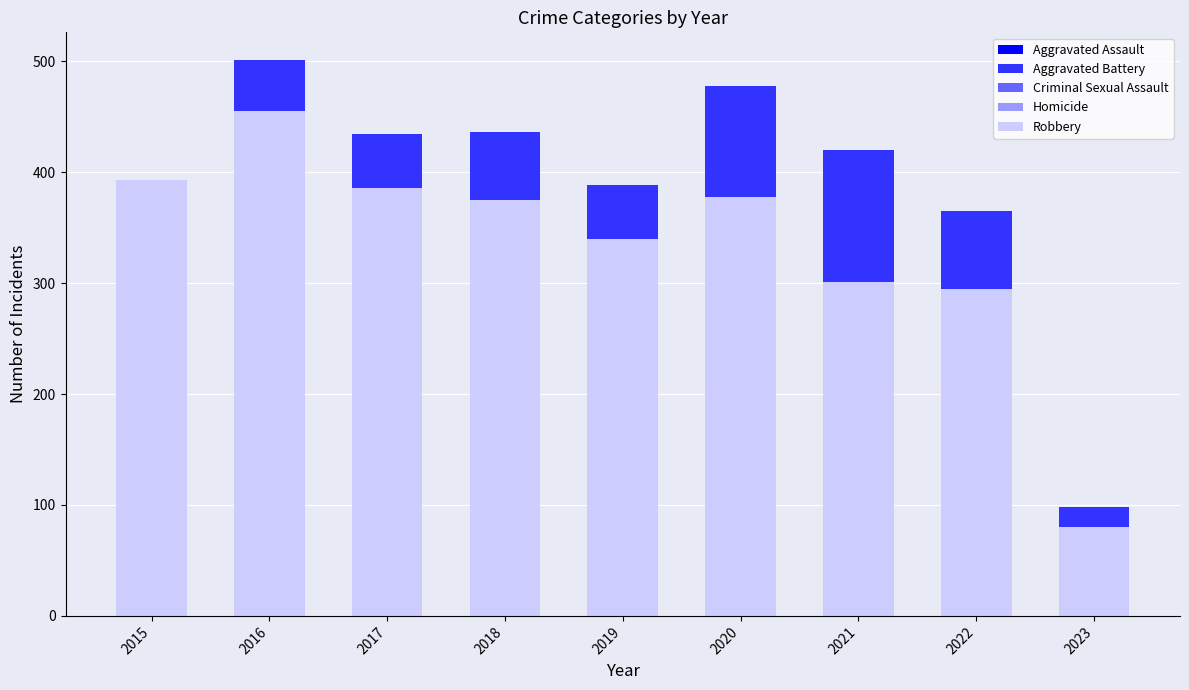

The value of Criminal Sexual Assault at 2021 is 69. True or false?

False